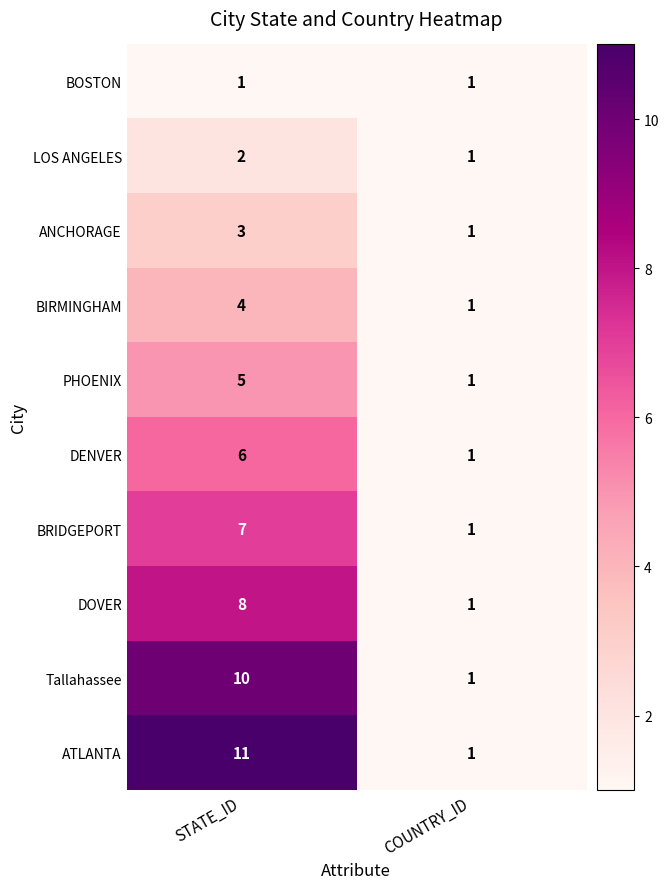

What is the smallest value displayed?

1